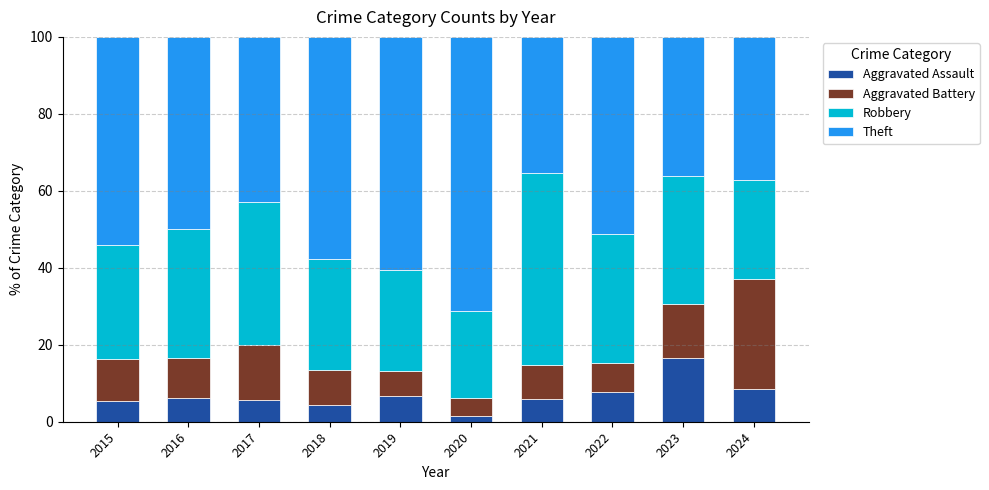

Count the number of categories in the chart.

10